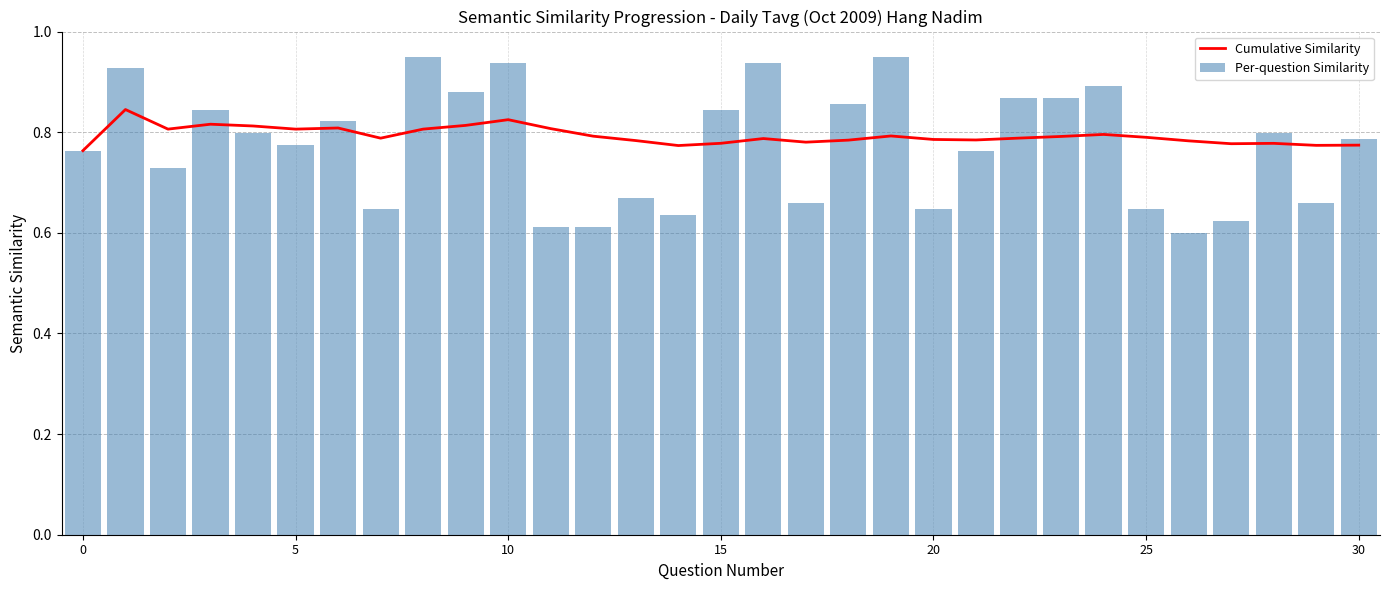

Reading left to right, what are all the values shown in this chart?

Cumulative Similarity: 0.8	0.8	0.8	0.8	0.8	0.8	0.8	0.8	0.8	0.8	0.8	0.8	0.8	0.8	0.8	0.8	0.8	0.8	0.8	0.8	0.8	0.8	0.8	0.8	0.8	0.8	0.8	0.8	0.8	0.8	0.8
Per-question Similarity: 0.8	0.9	0.7	0.8	0.8	0.8	0.8	0.6	0.9	0.9	0.9	0.6	0.6	0.7	0.6	0.8	0.9	0.7	0.9	0.9	0.6	0.8	0.9	0.9	0.9	0.6	0.6	0.6	0.8	0.7	0.8